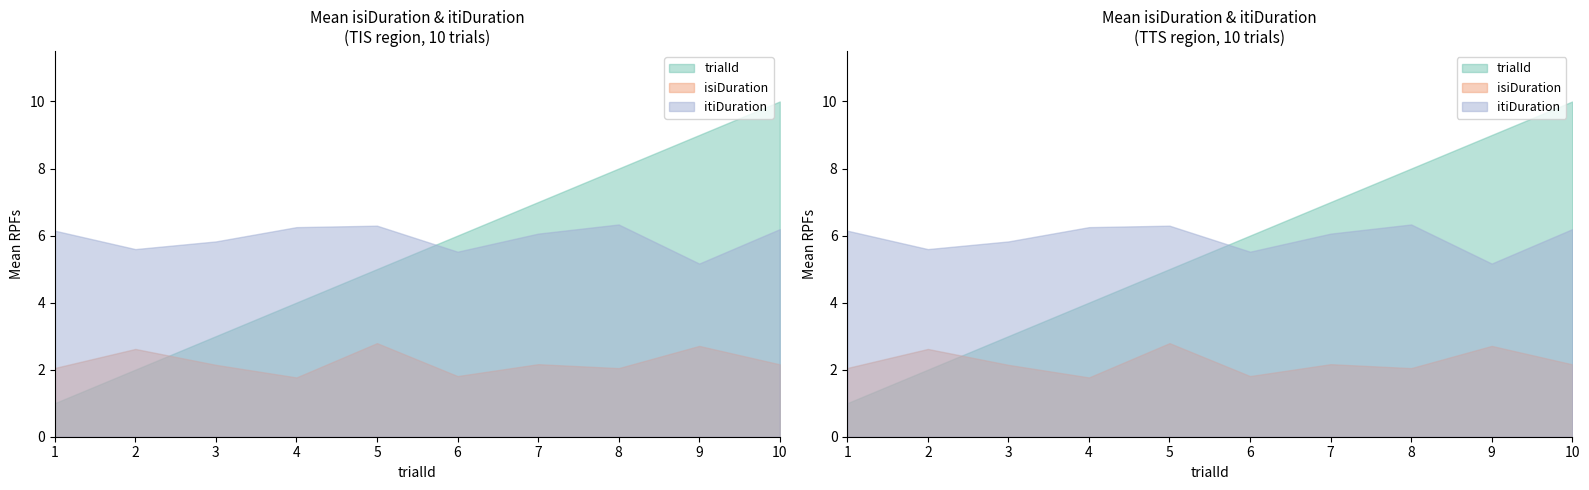

What is the average value of the isiDuration series?

2.2